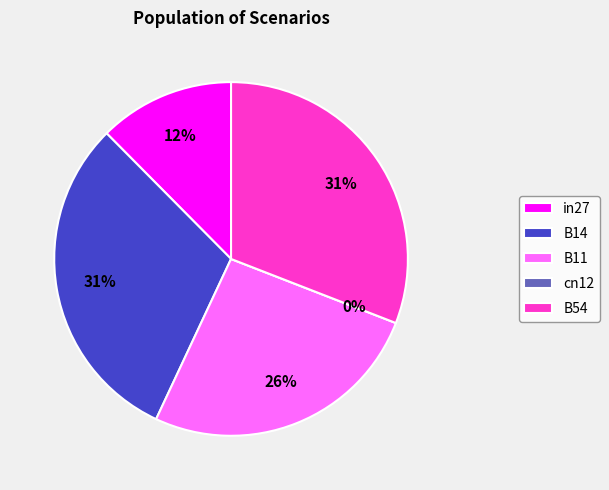

Which category has the smallest portion of the pie?

cn12